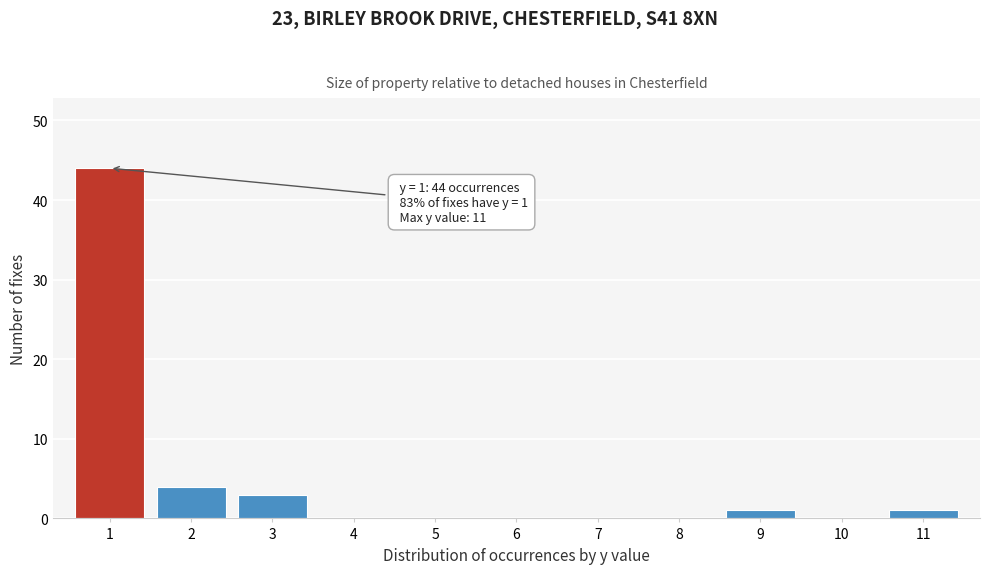

Reading left to right, list all the values displayed in this chart.

1=44	2=4	3=3	4=0	5=0	6=0	7=0	8=0	9=1	10=0	11=1